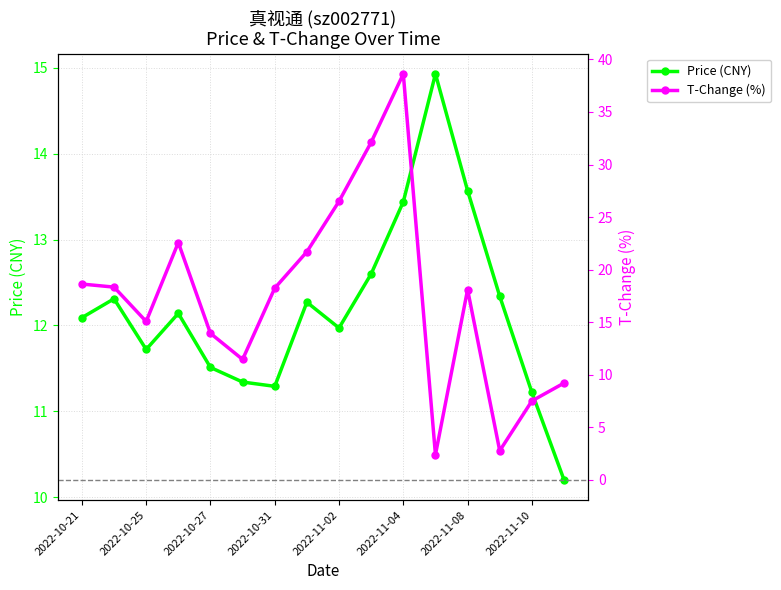

The value of Price (CNY) at 2022-11-08 is 13.6. True or false?

True